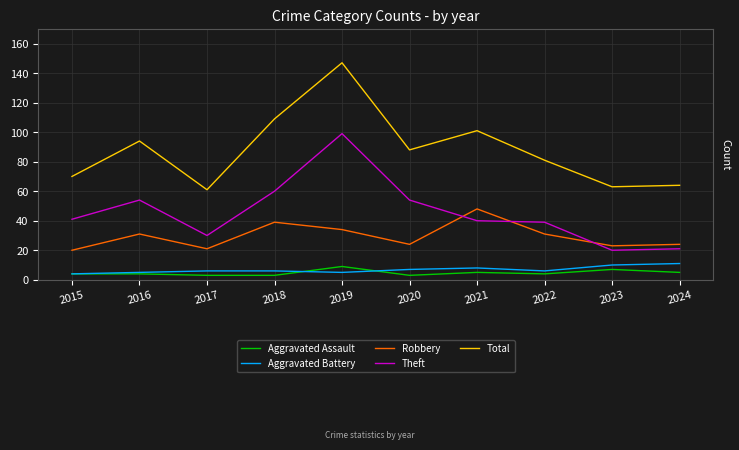

In Aggravated Battery, how many points are lower than both neighbors (excluding endpoints)?

2